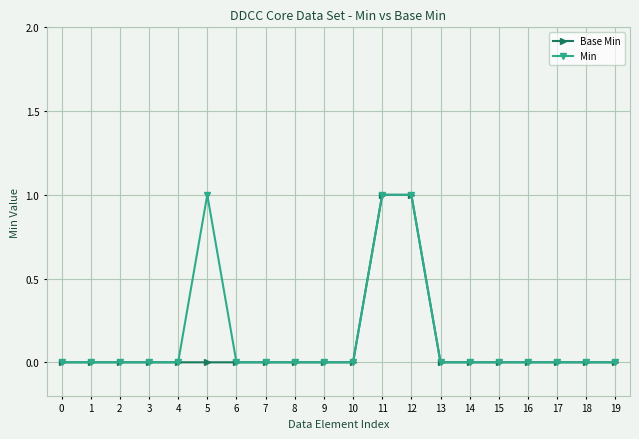

The Base Min series shows 1 at 11. True or false?

True